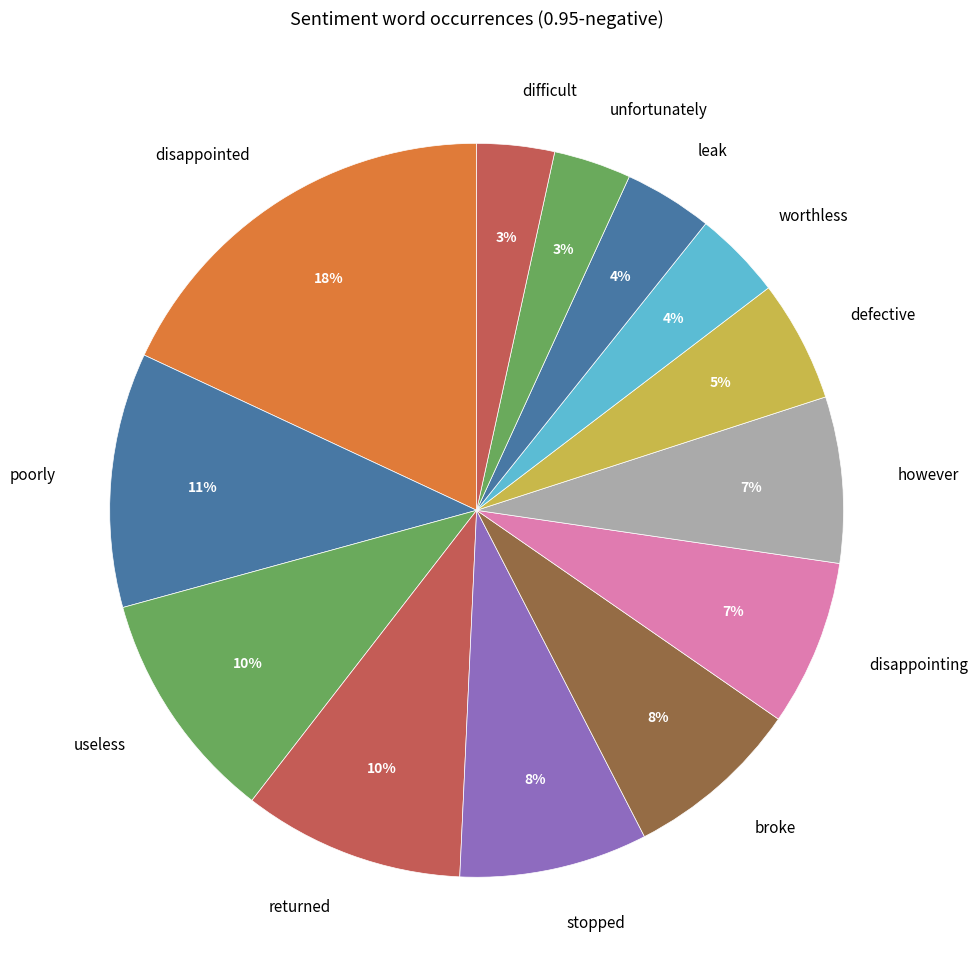

Combined, do stopped and difficult account for over 50%?

No